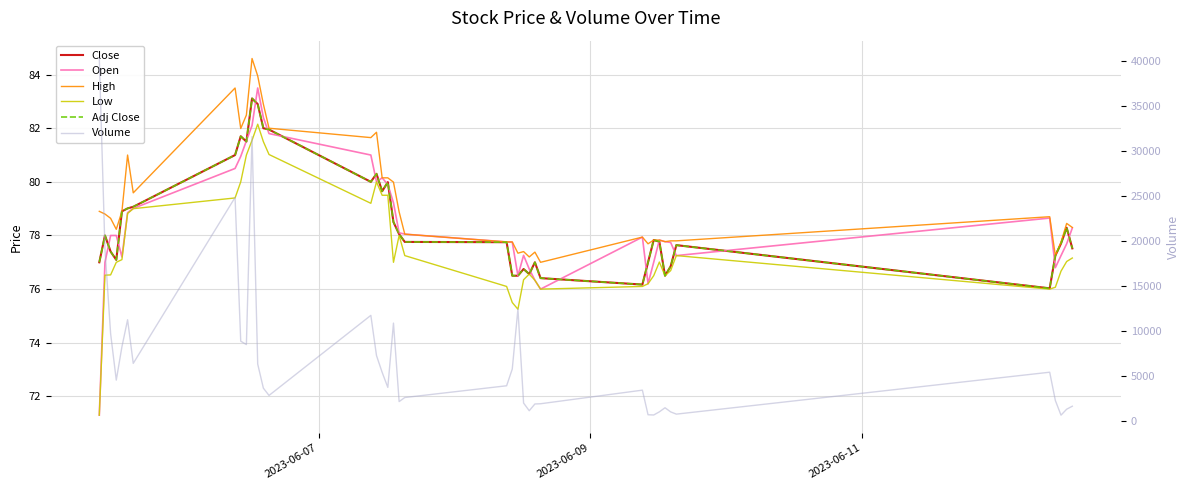

Which series has the largest total across all categories?

Volume